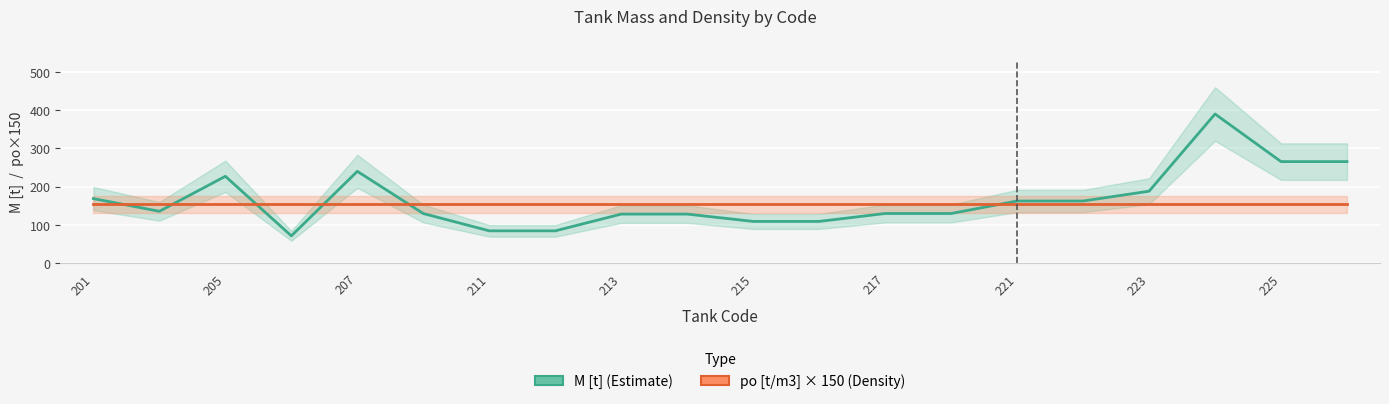

Rank the series by their maximum value, from lowest to highest.

po [t/m3] × 150 (Density), M [t] (Estimate)